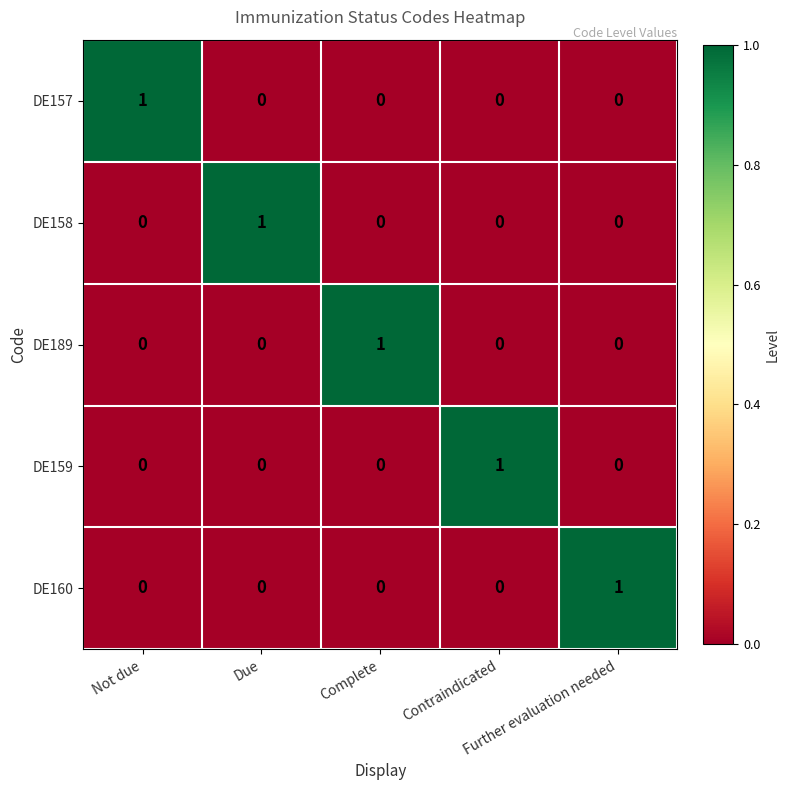

How many DE189 values are between 0 and 1?

5